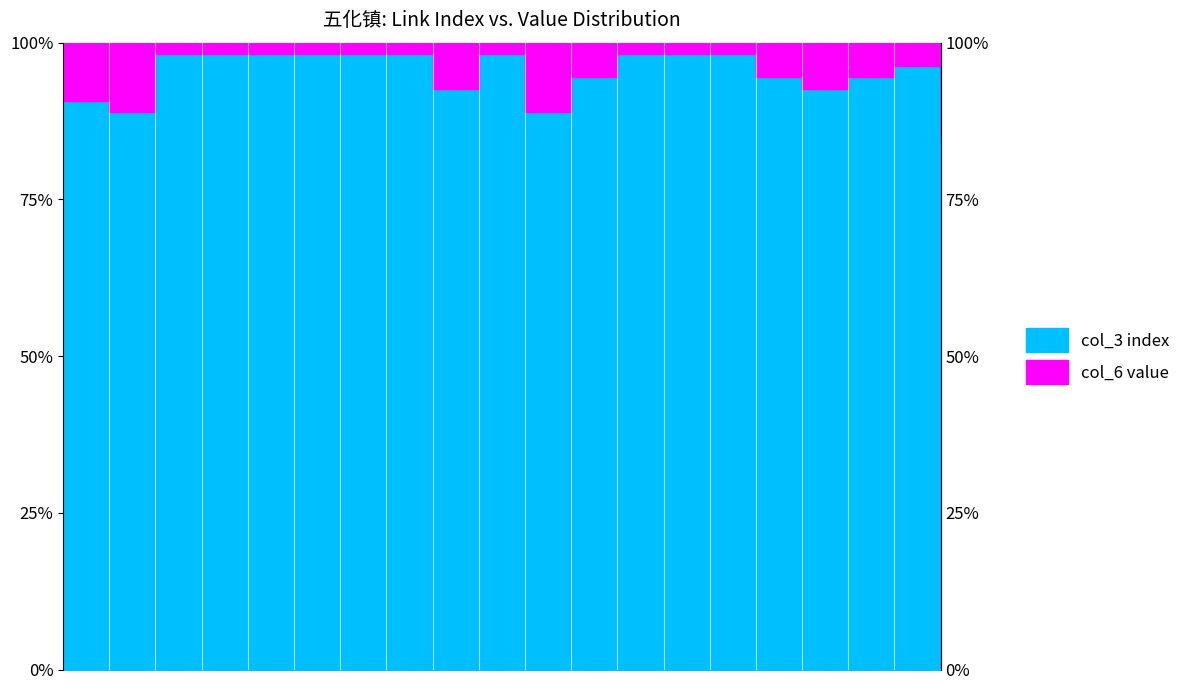

Reading left to right, extract all data points from this chart.

1=90.7	2=88.9	3=98.1	4=98.1	5=98.1	6=98.1	7=98.1	8=98.1	9=92.6	10=98.1	11=88.9	12=94.4	13=98.1	14=98.1	15=98.1	16=94.4	17=92.6	18=94.4	19=96.3	20=85.2